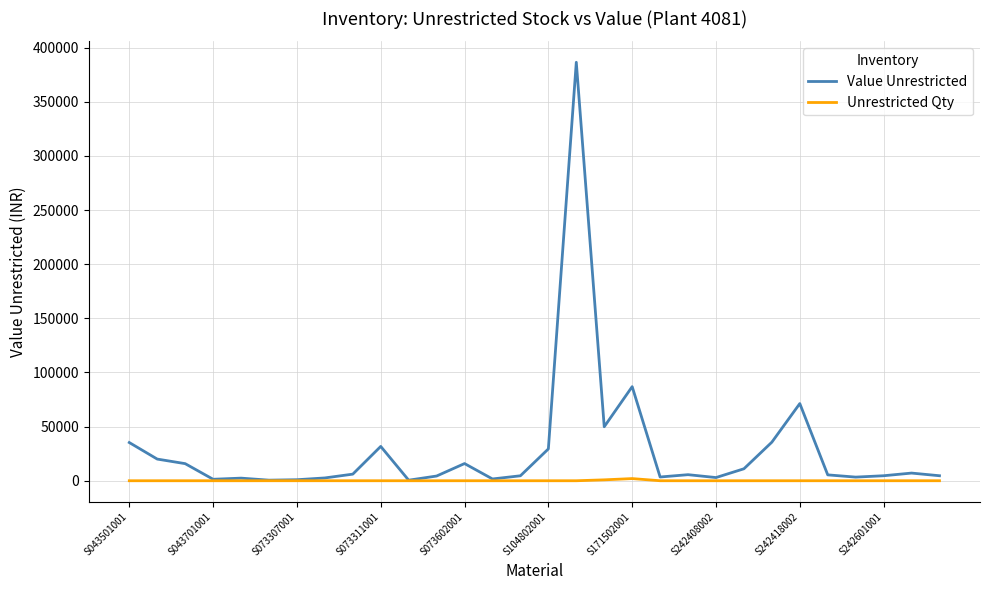

Which series has the widest spread of values?

Value Unrestricted